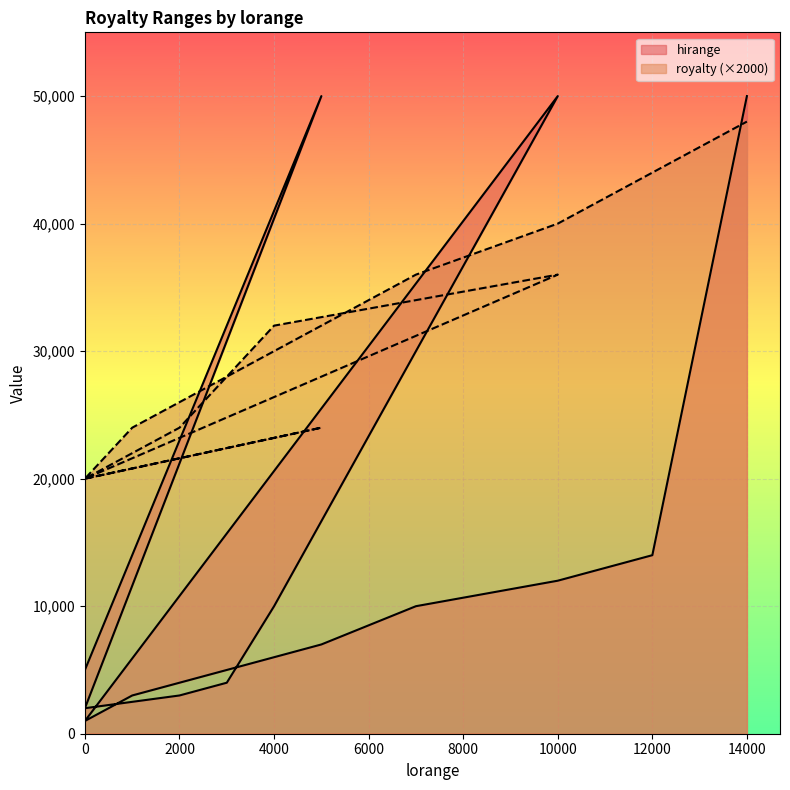

What are all the series names shown in the legend?

hirange, royalty